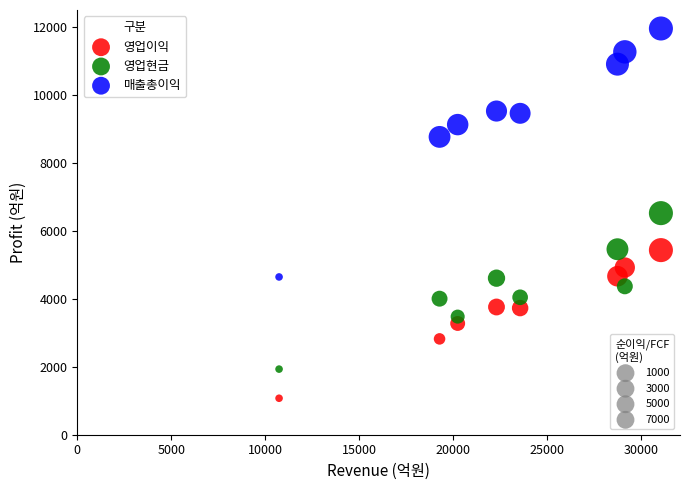

Across all data points, what is the range of X values (max minus min)?

20310